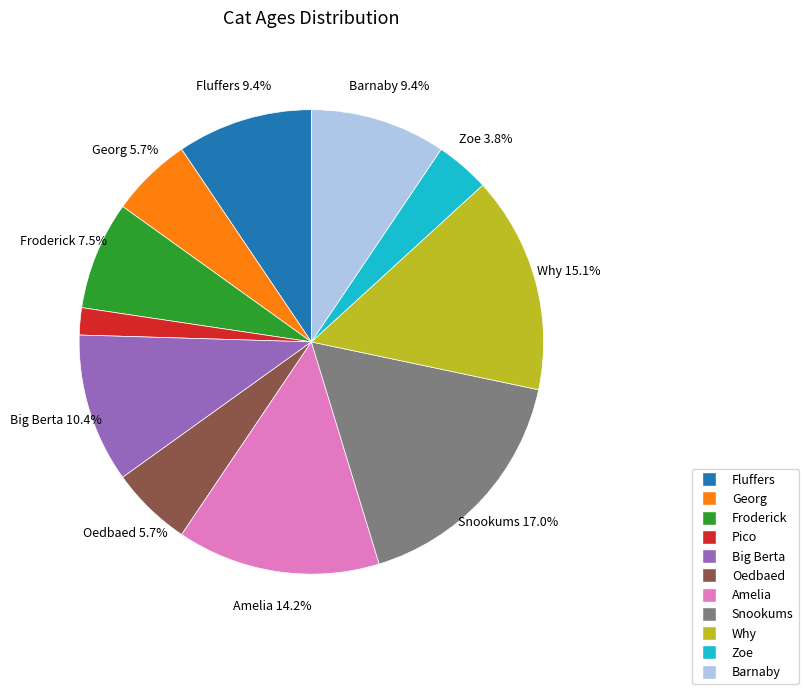

True or false: Big Berta accounts for 22% of the total.

False